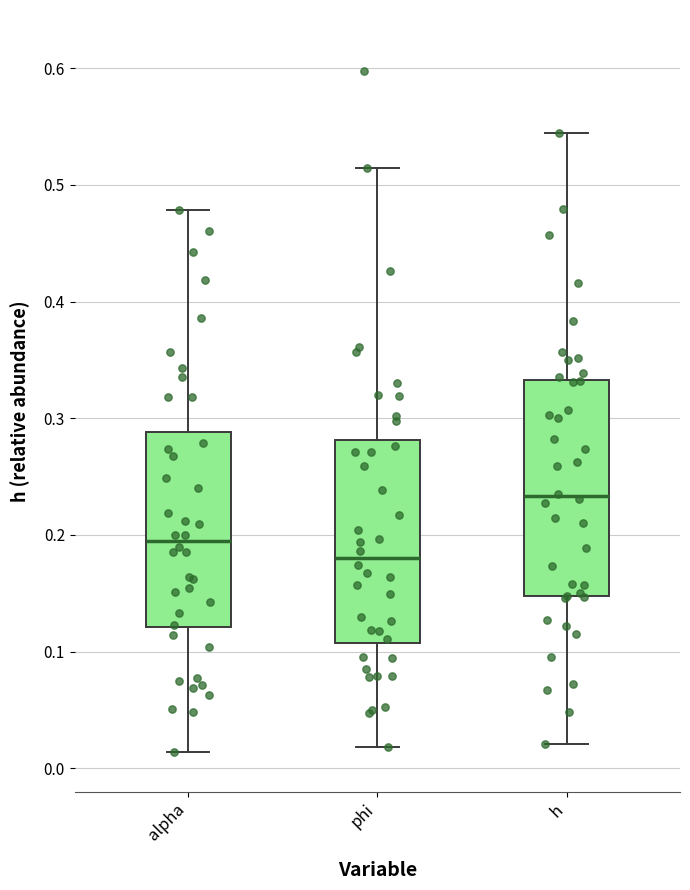

Where does the upper whisker of the box for h end on the y-axis? The values are not printed on the chart, so give them approximately, as read against the axis.

0.54